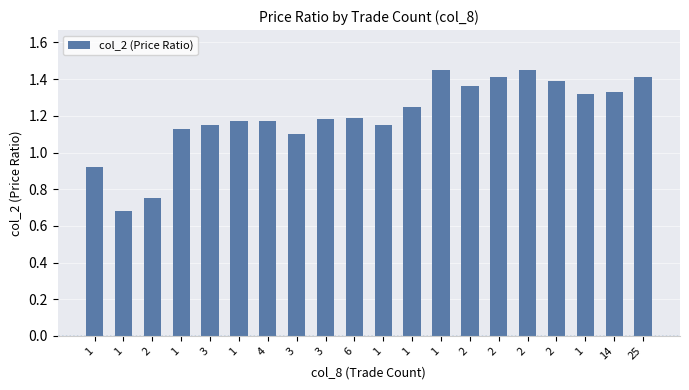

What is the ratio of the value at 1 to the value at 2?

0.5